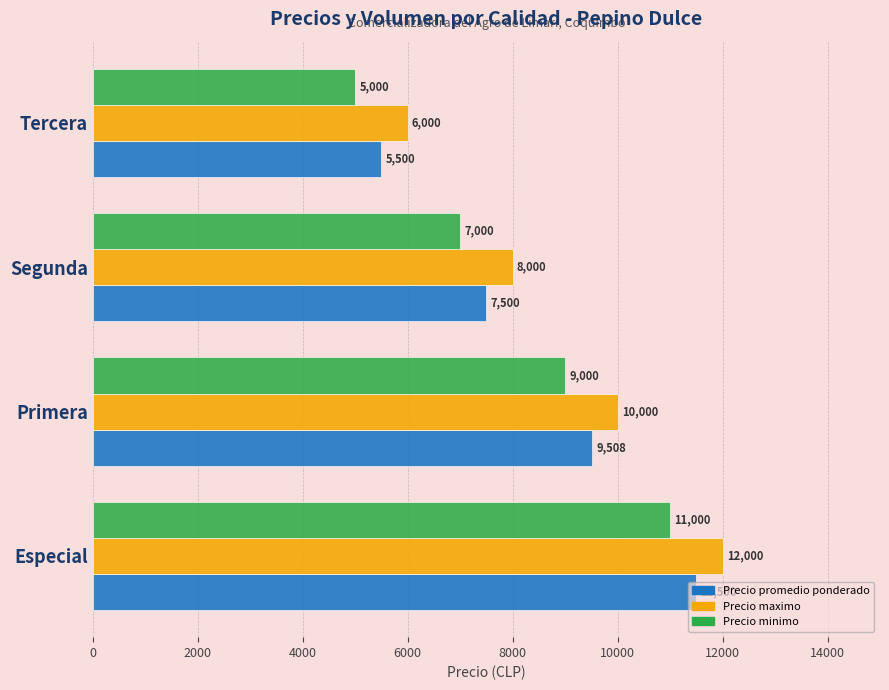

Is it true that Precio maximo equals 8000 at Segunda?

True